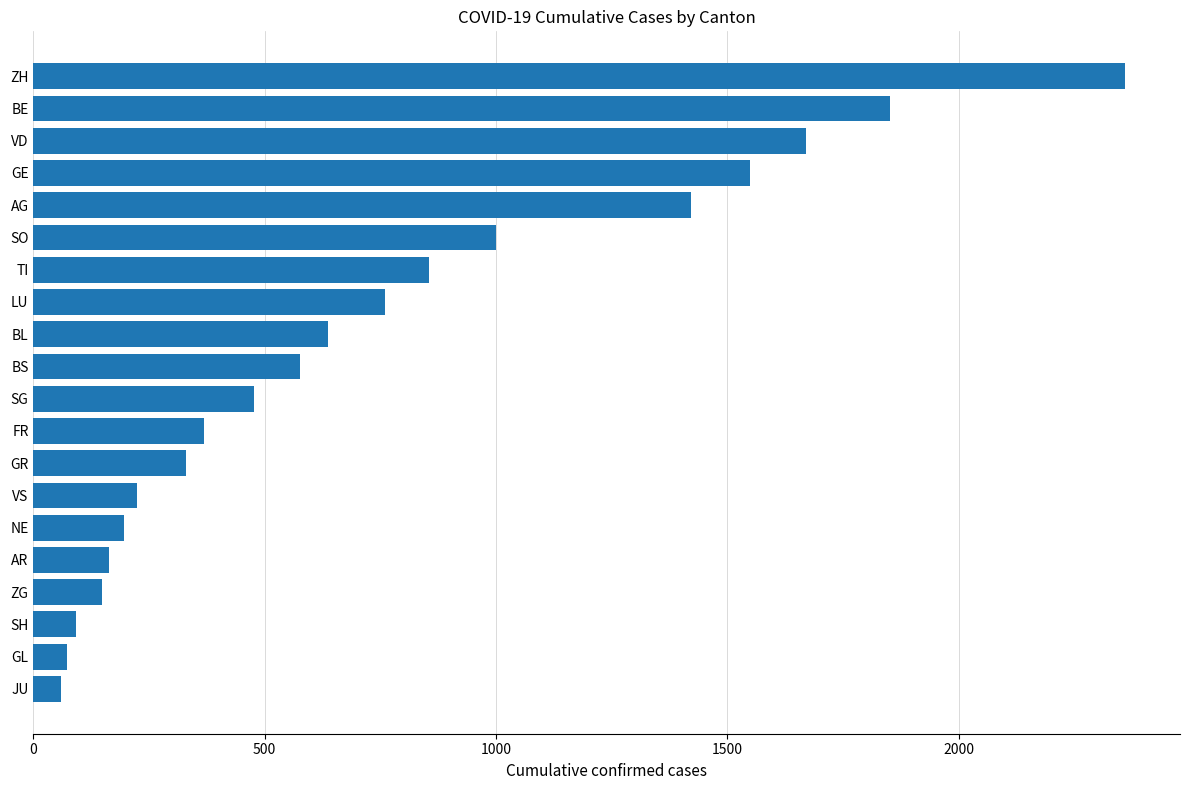

What is the change in value from GR to GE?

+1219